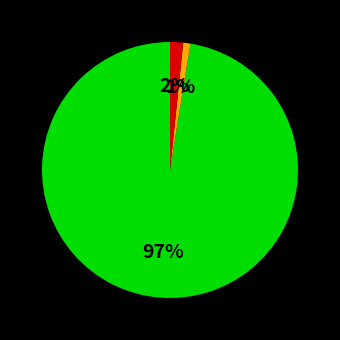

How many slices are in this pie chart?

3